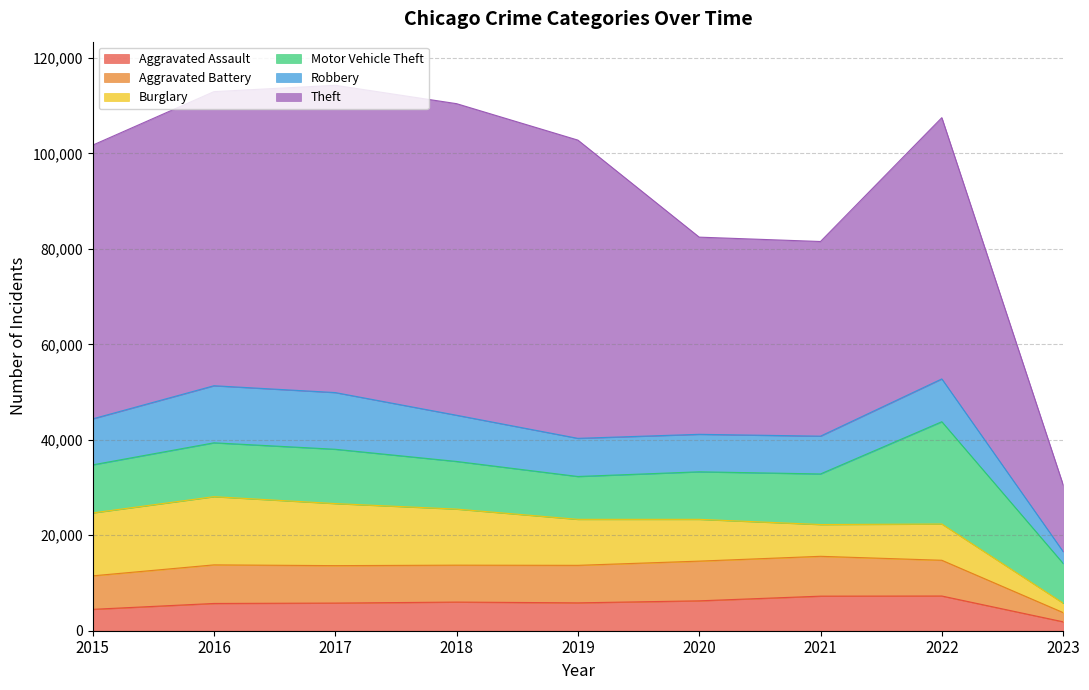

How many times do Motor Vehicle Theft and Robbery cross each other?

2